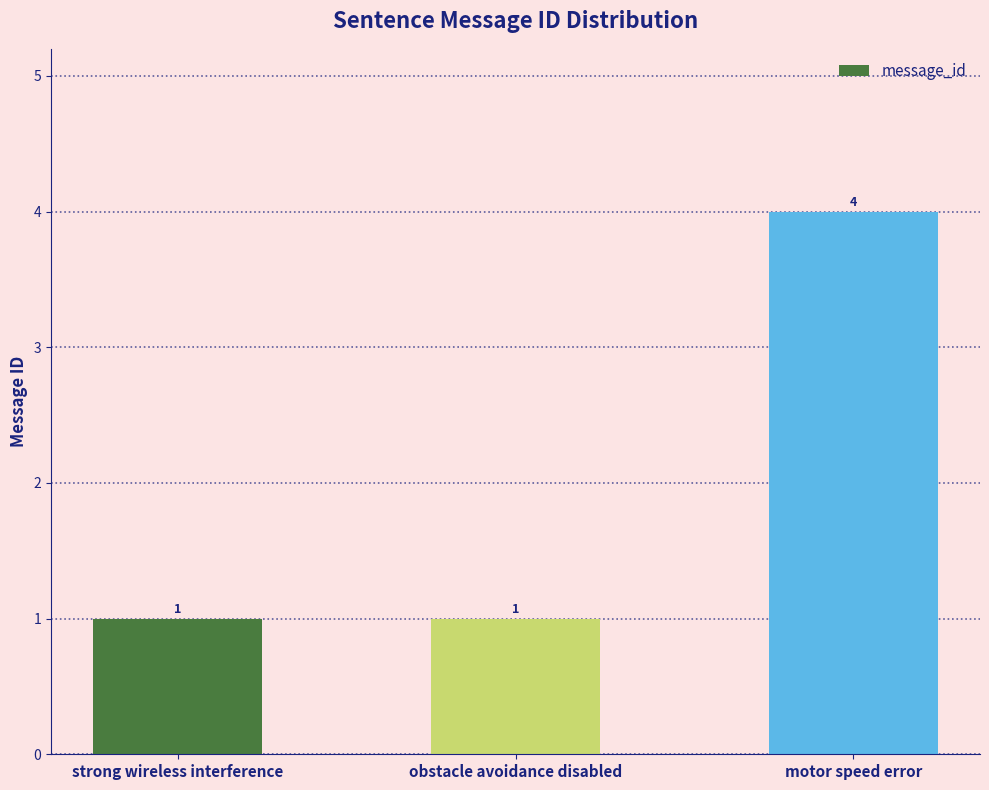

Are the bars grouped side by side (vs. stacked)?

No